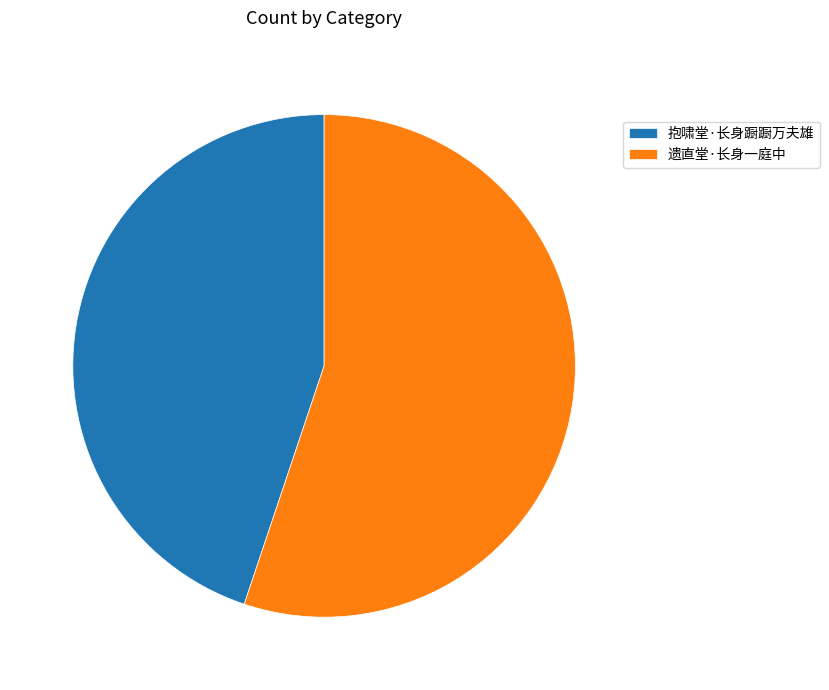

Is the sum of 抱啸堂·长身蹰蹰万夫雄 and 遗直堂·长身一庭中 greater than half?

Yes